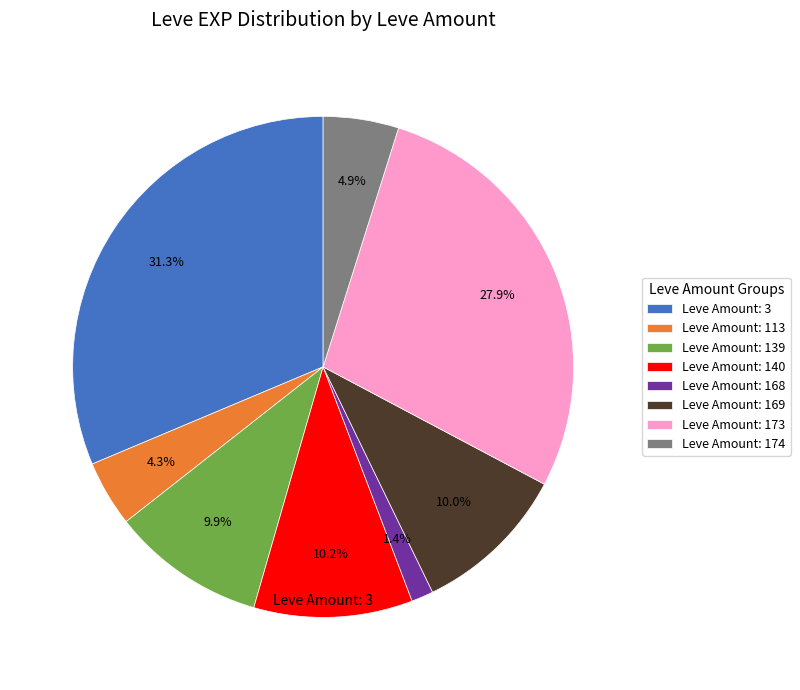

What is the ratio of the value at Leve Amount: 173 to the value at Leve Amount: 139?

2.8